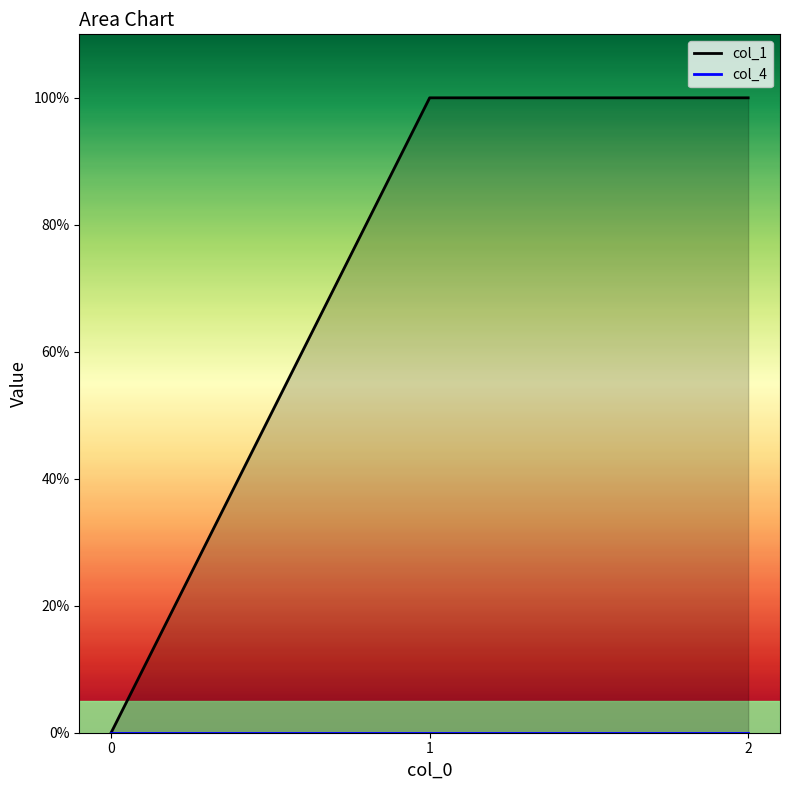

Rank the categories by value from highest to lowest.

1, 2, 0